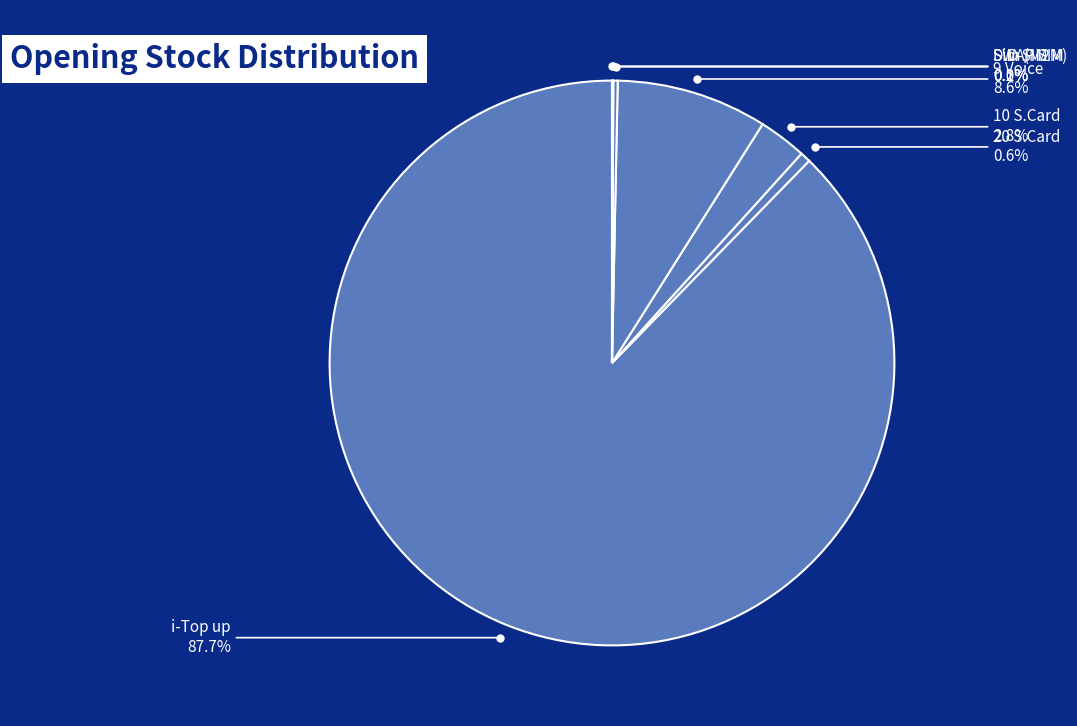

What is the majority slice?

i-Top up